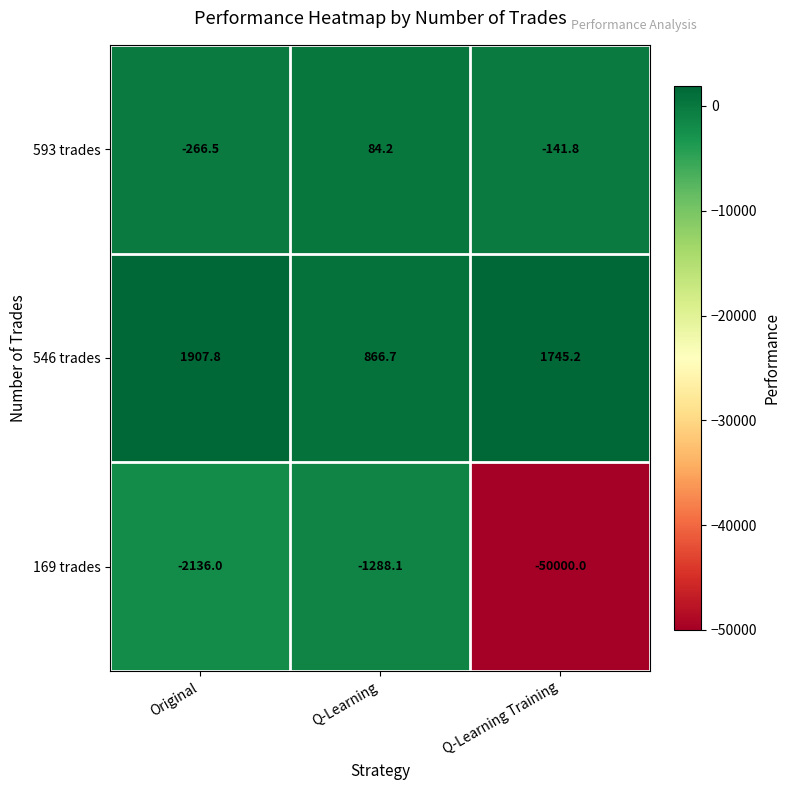

What is the total value across all series at Q-Learning Training?

-48396.6